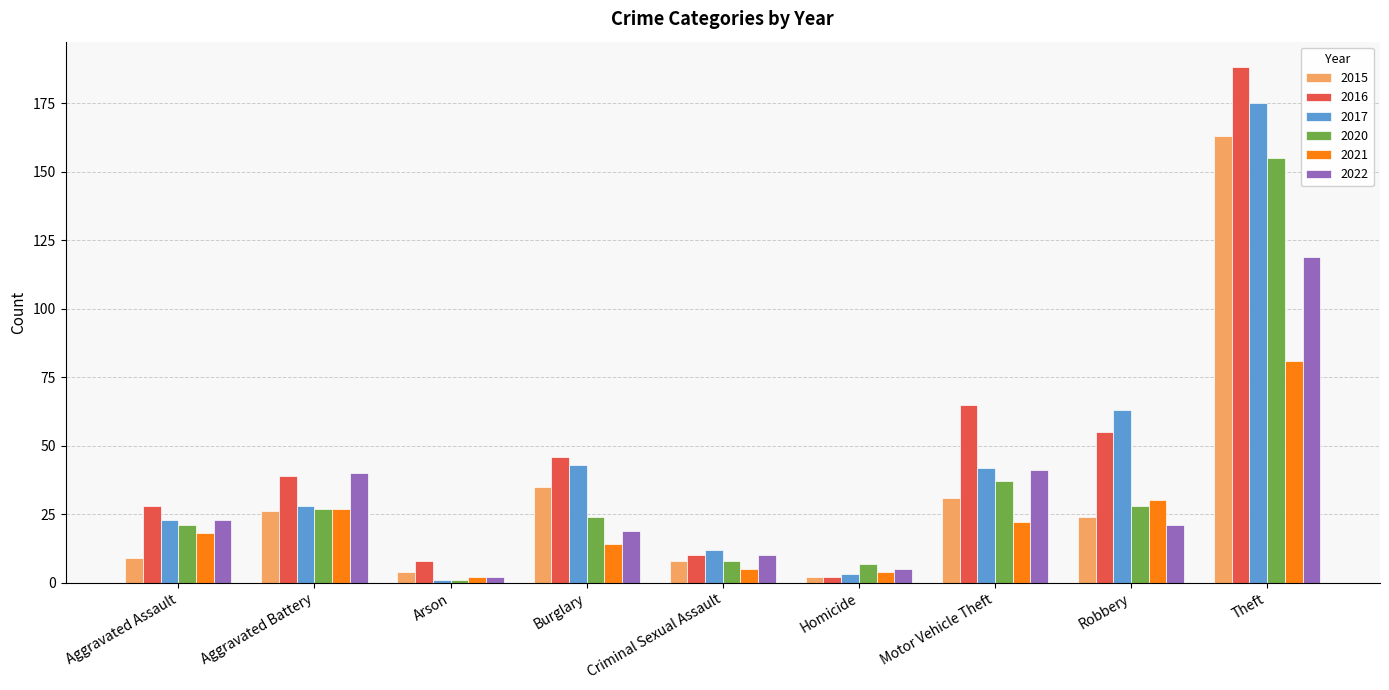

What is the minimum value for 2022?

2